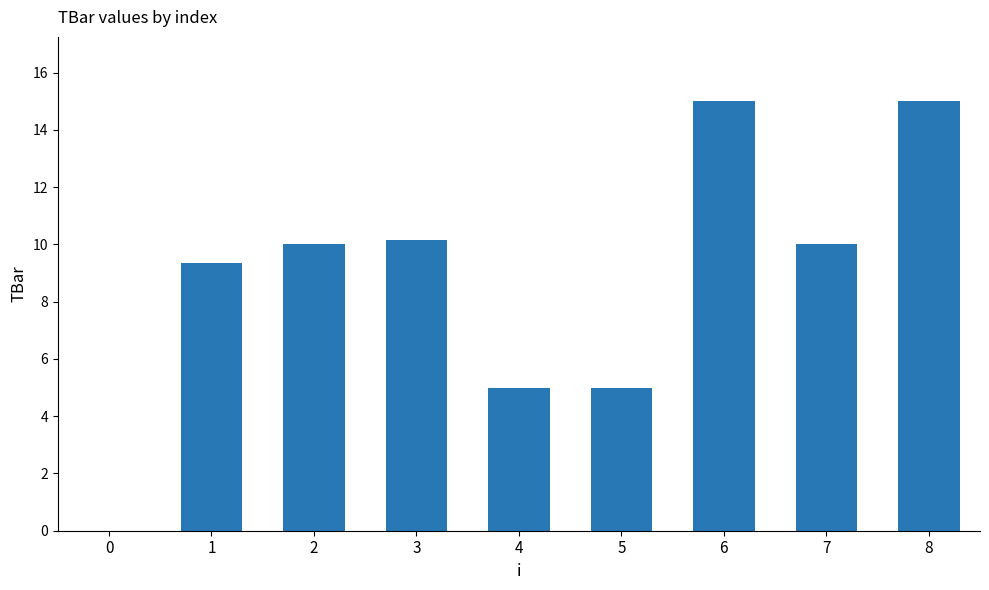

The value at 6 is 15.0. True or false?

True